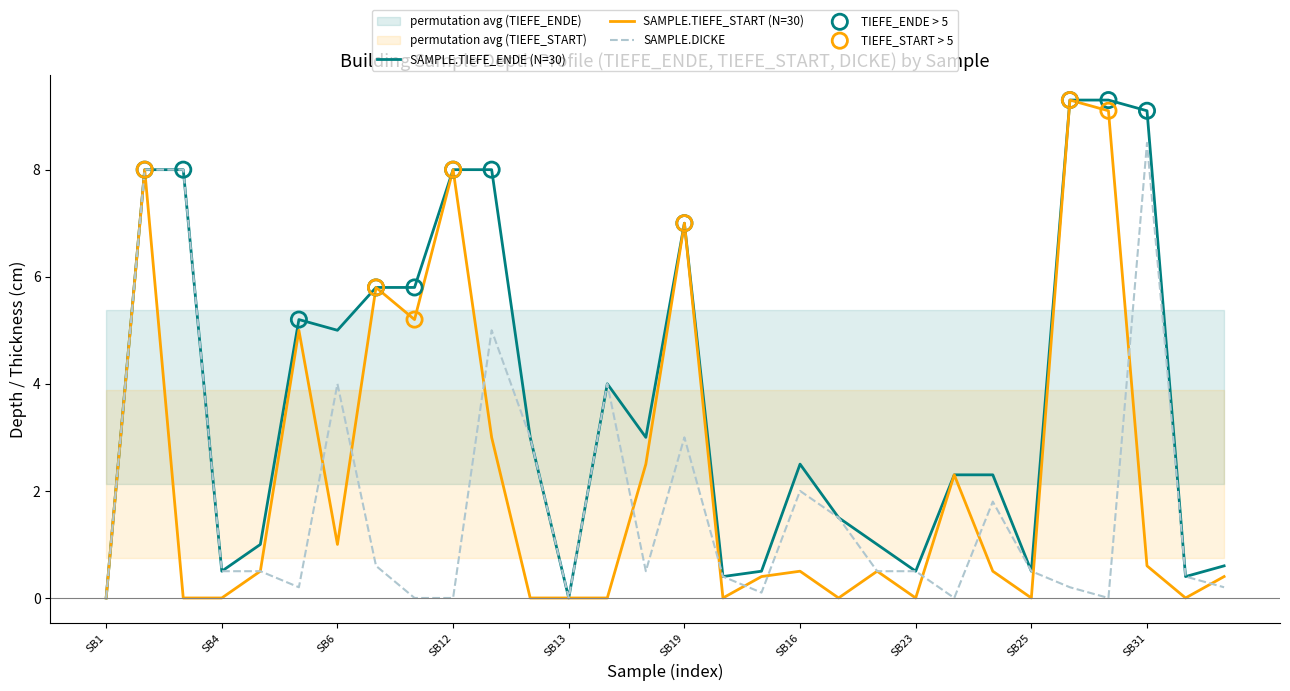

Which series has the widest spread of Y values?

SAMPLE.TIEFE_ENDE